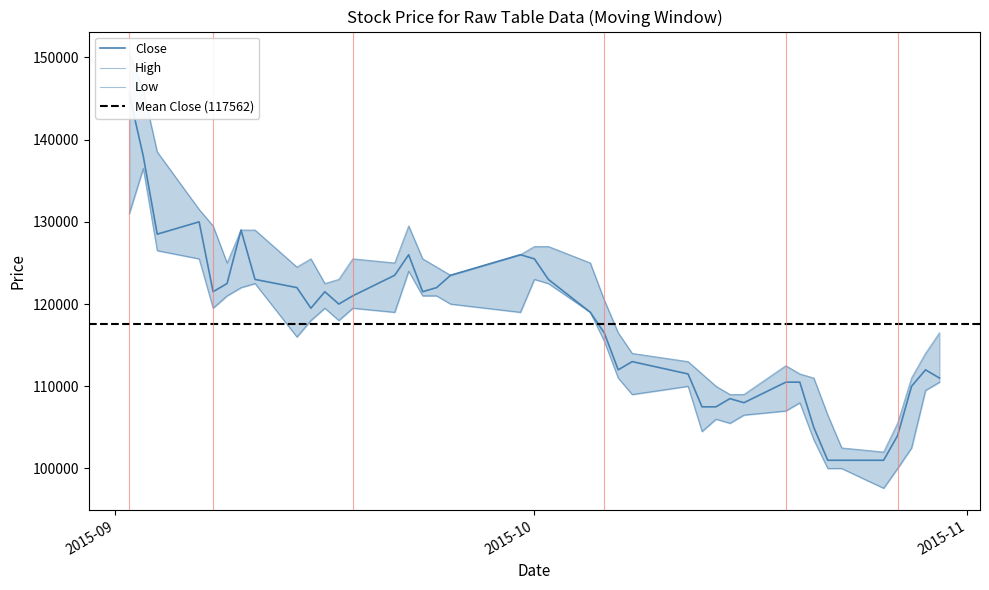

How many data points in High are above 123500?

19